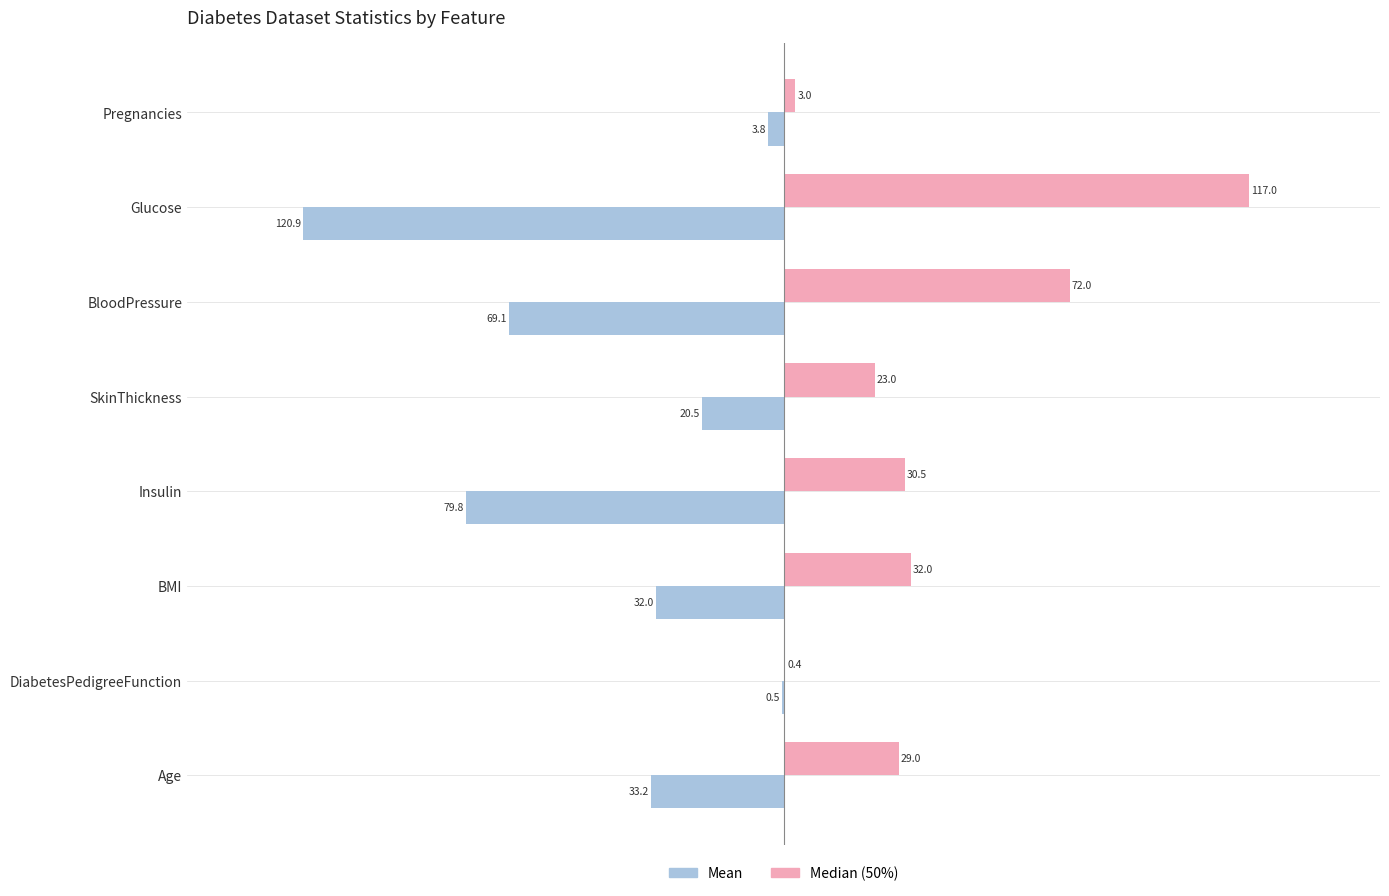

Which label corresponds to the largest value in the chart?

Glucose